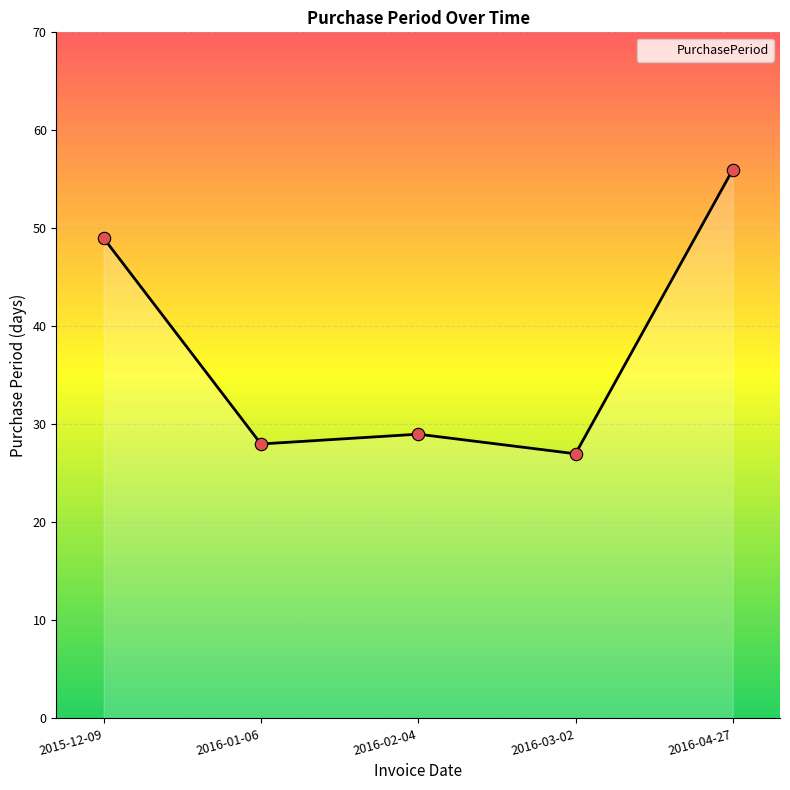

Between 2016-01-06 and 2016-03-02, which is larger?

2016-01-06